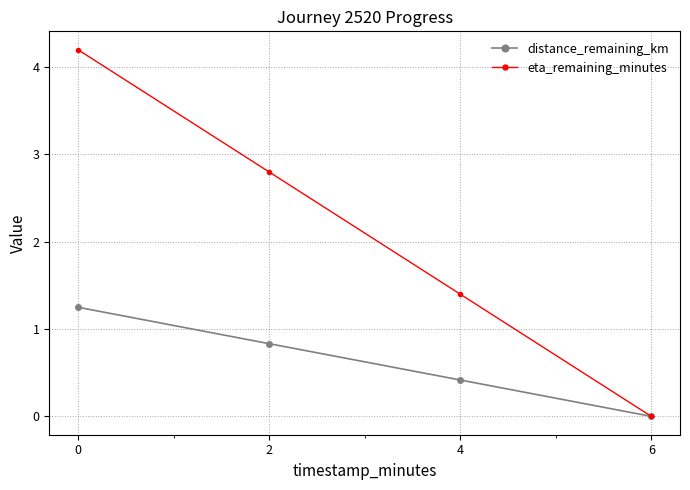

Is it true that distance_remaining_km equals 0.4 at 4?

True